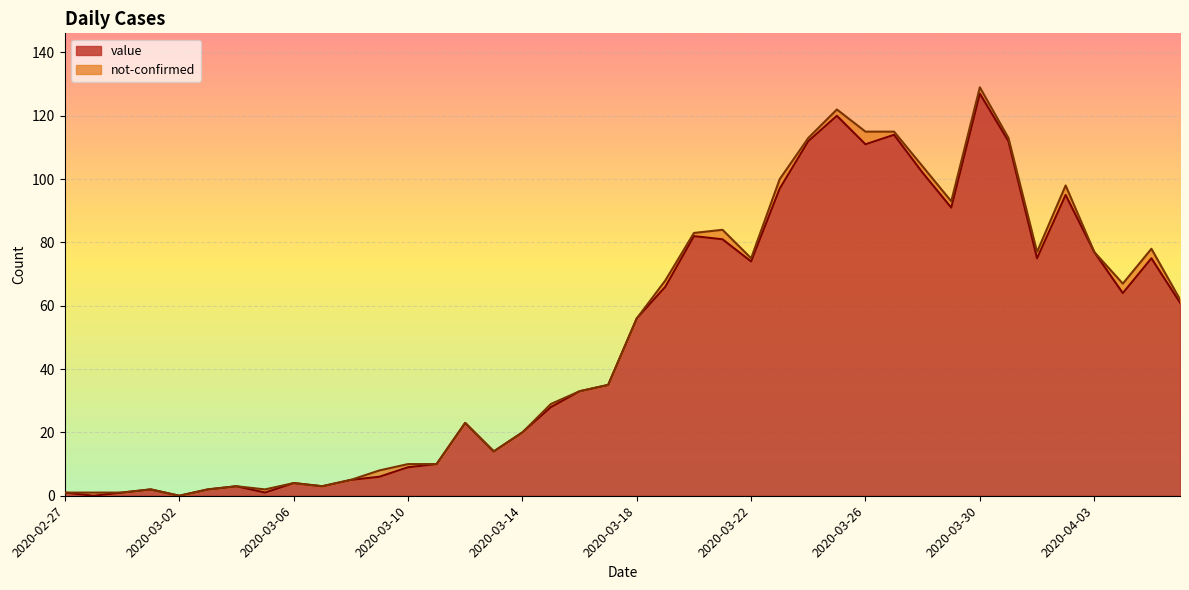

How many positive values are there?

38